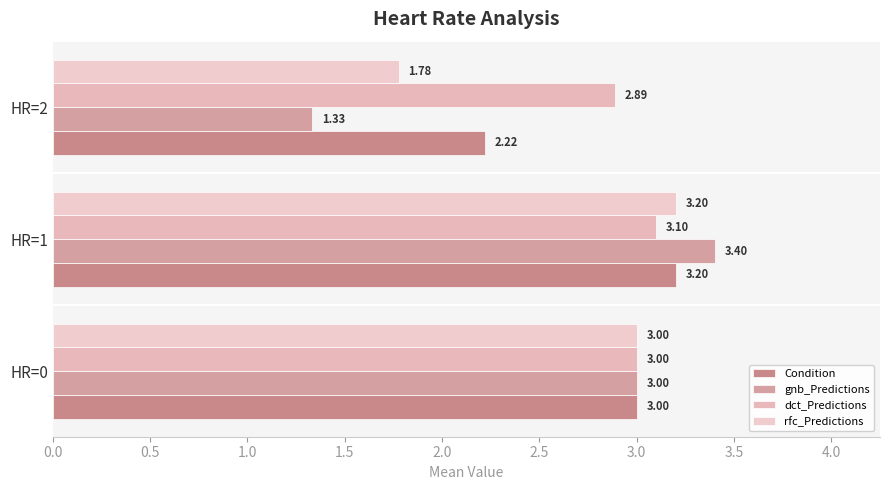

How many values in the Condition series are below 3?

1